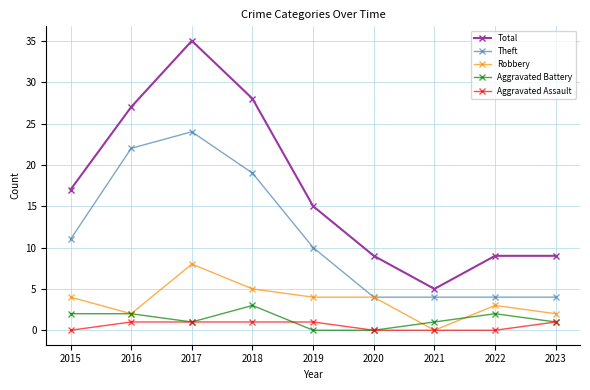

What is the greatest value displayed?

35